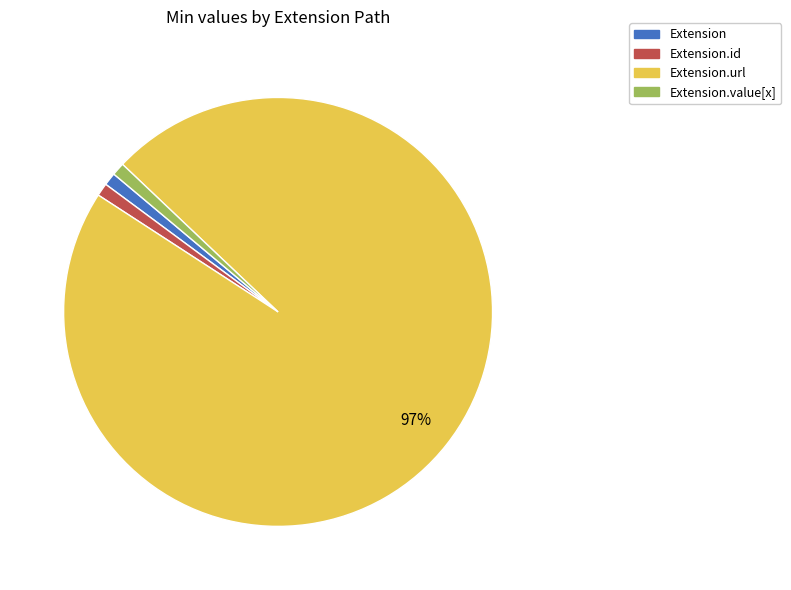

Is Extension.value[x] the majority of the pie?

No